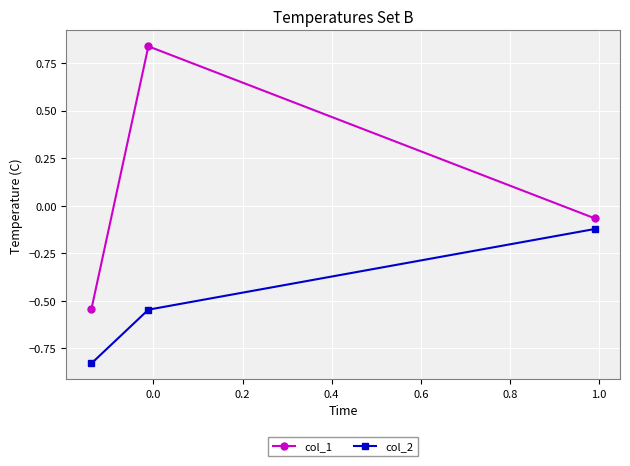

Which series has the largest range (max minus min)?

col_1